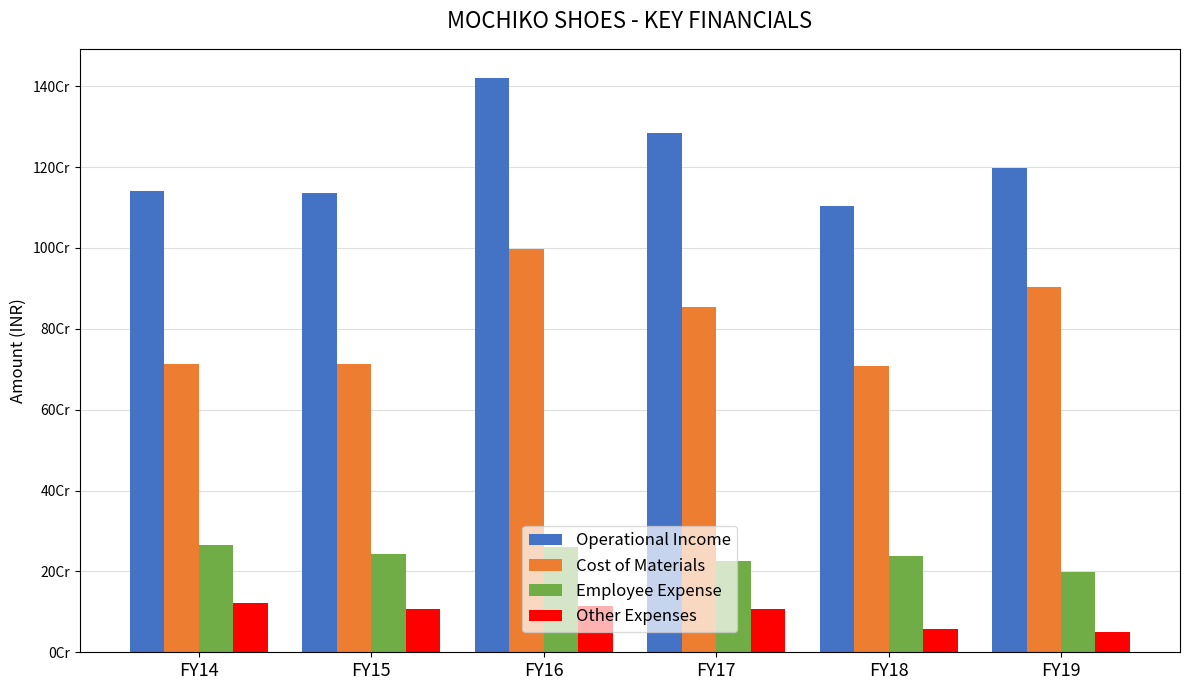

Is the value of Operational Income at FY14 greater than the value of Other Expenses at FY18?

Yes